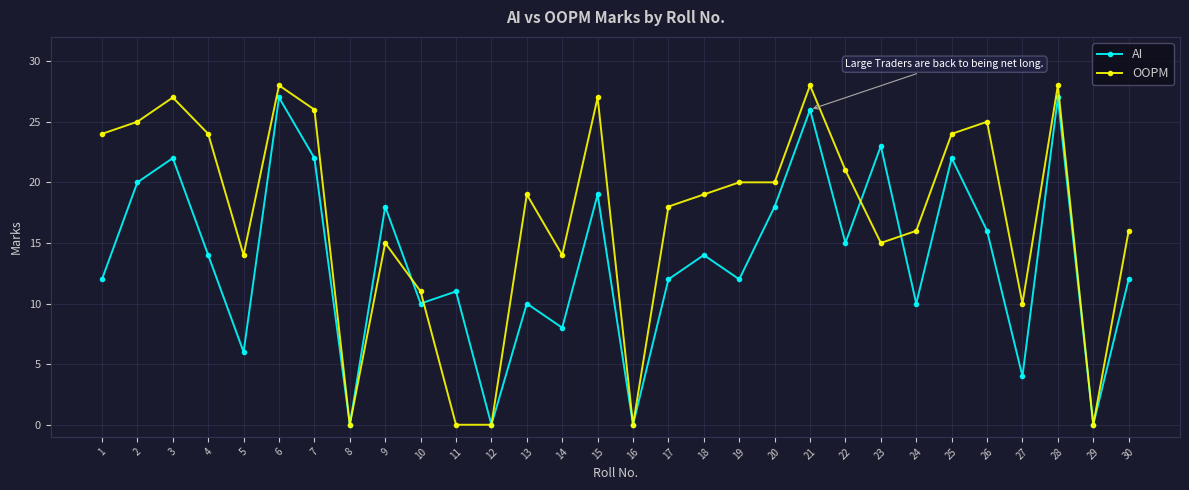

How many data points in AI are less than 14?

15